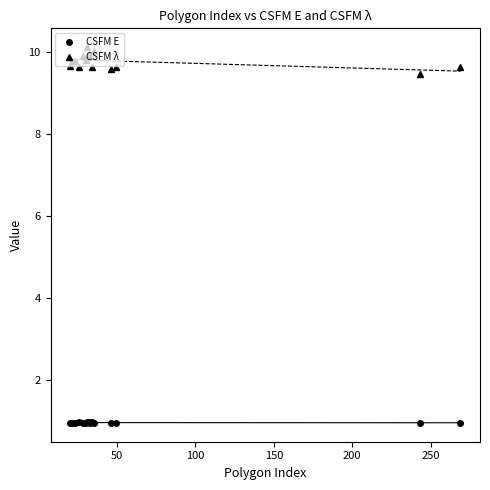

True or false: CSFM E and CSFM λ cross at least once.

False